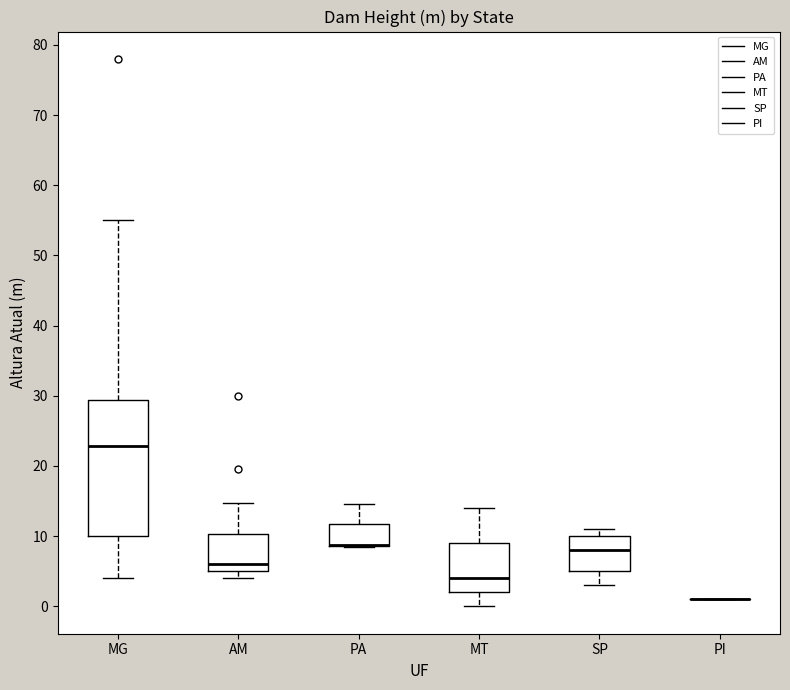

Reading left to right, transcribe this box plot: for each box, give where its median line is, the range the box spans, and where its two whiskers end, as read against the y-axis. The values are not printed on the chart, so give them approximately, as read against the axis.

MG: median 23, box 10 to 29, whiskers 4 to 55
AM: median 6, box 5 to 10, whiskers 4 to 15
PA: median 9 (drawn on the box's lower edge), box 9 to 12, whiskers 9 to 15
MT: median 4, box 2 to 9, whiskers 0 to 14
SP: median 8, box 5 to 10, whiskers 3 to 11
PI: box collapsed to a line at 1, whiskers 1 to 1